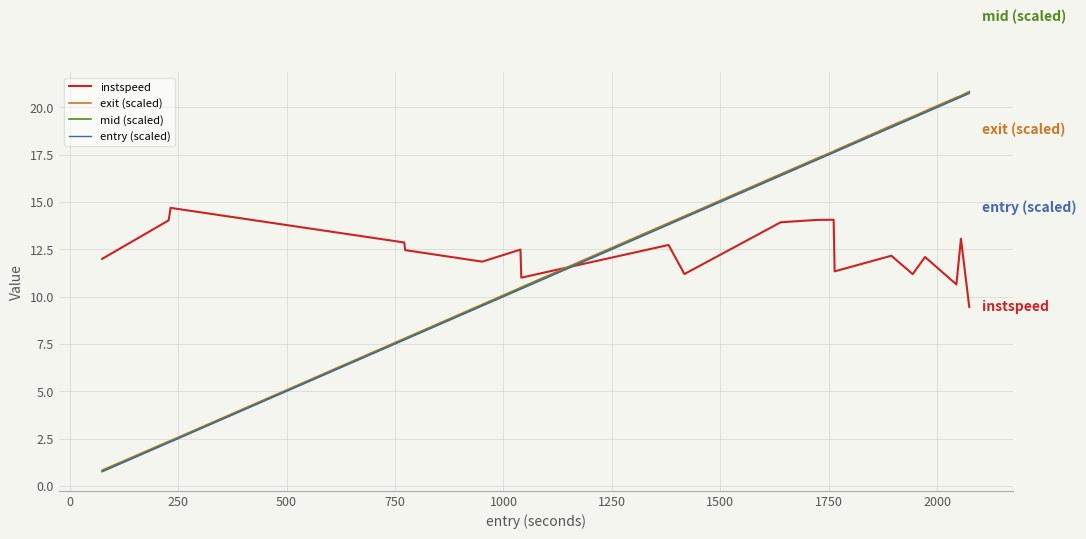

What is the minimum value for entry (scaled)?

0.8